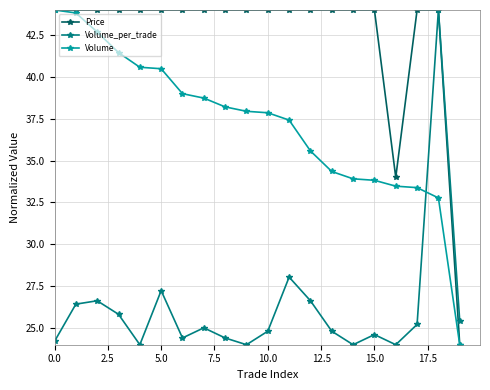

At how many categories does at least one series exceed 33?

19